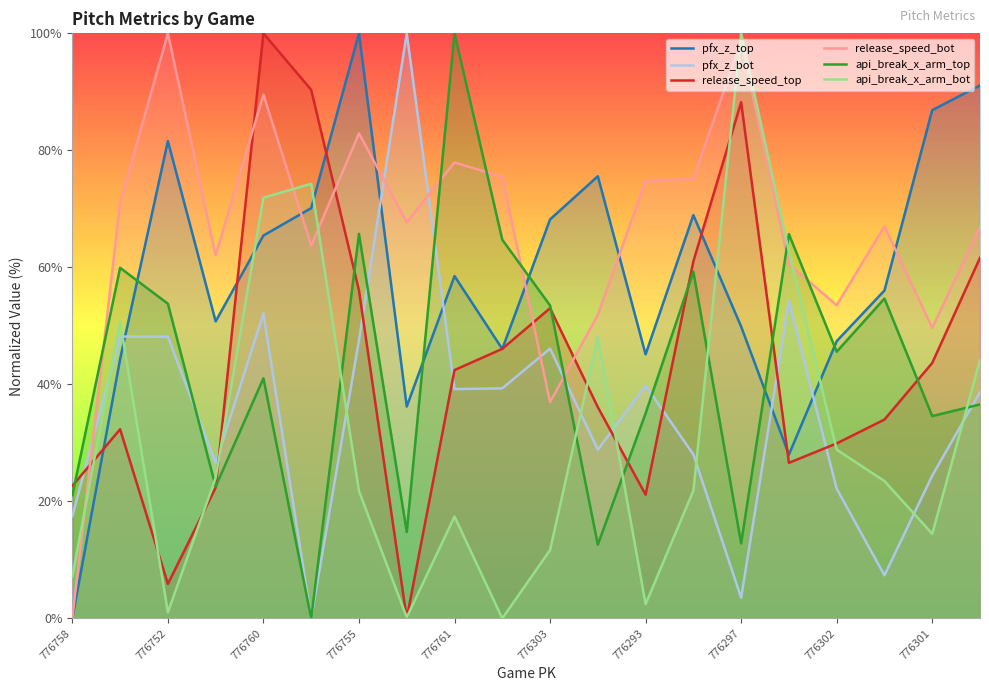

What is the spread (max minus min) of values at 776752?

99.0